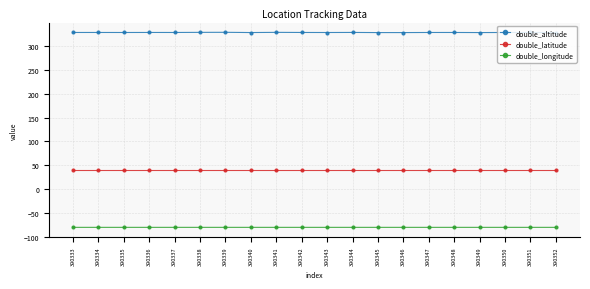

What is the greatest value displayed?

328.6